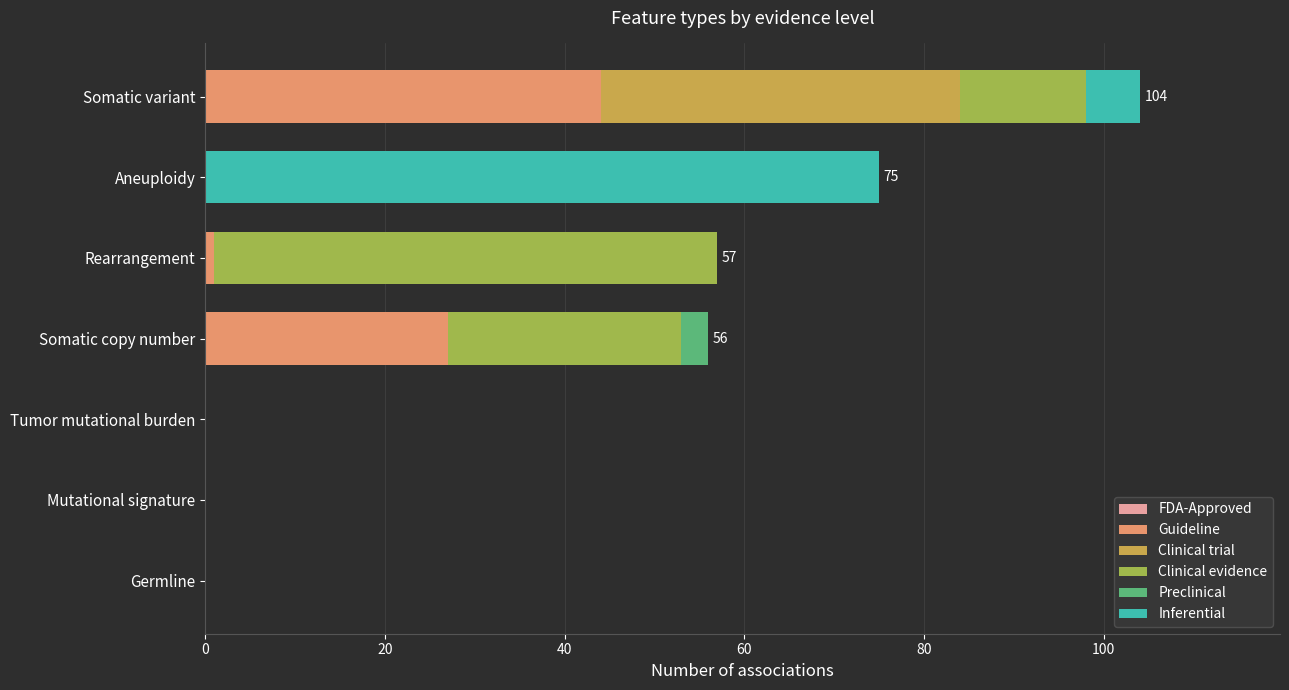

What is the maximum value for Guideline?

44